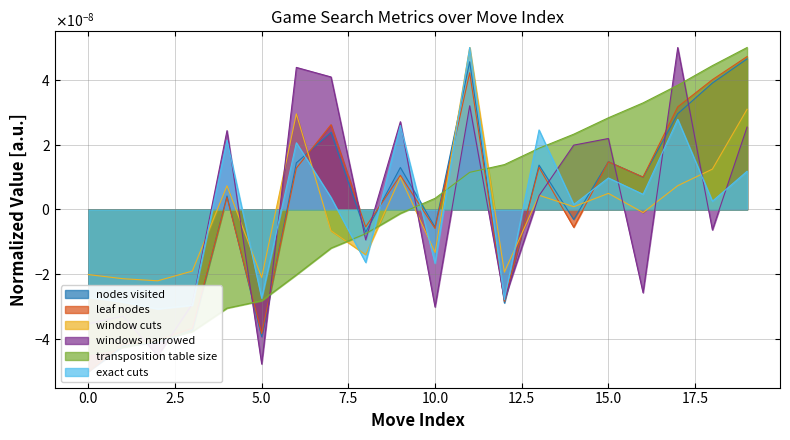

At which category does nodes visited reach its first local peak?

4